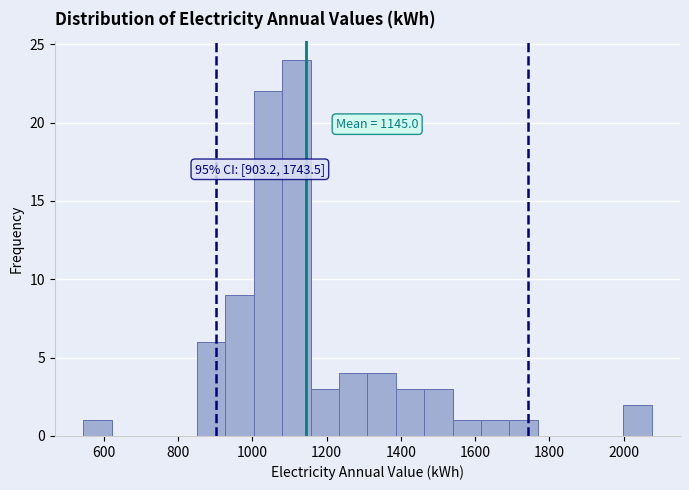

Around what value on the x-axis is the tallest bar? Give the approximate position of its centre, as read against the axis.

1120